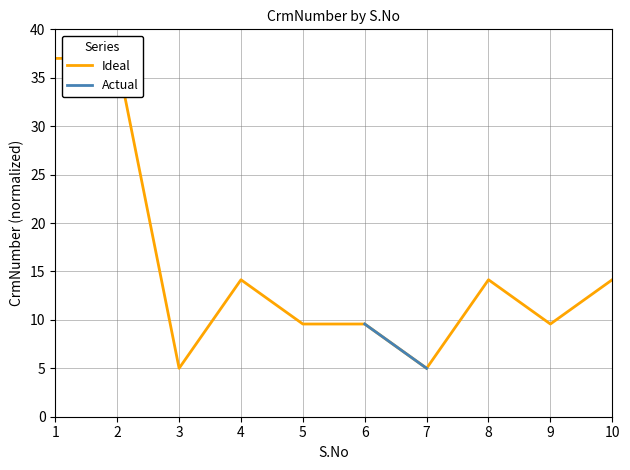

Is it true that the value at 3 is 5.0?

True